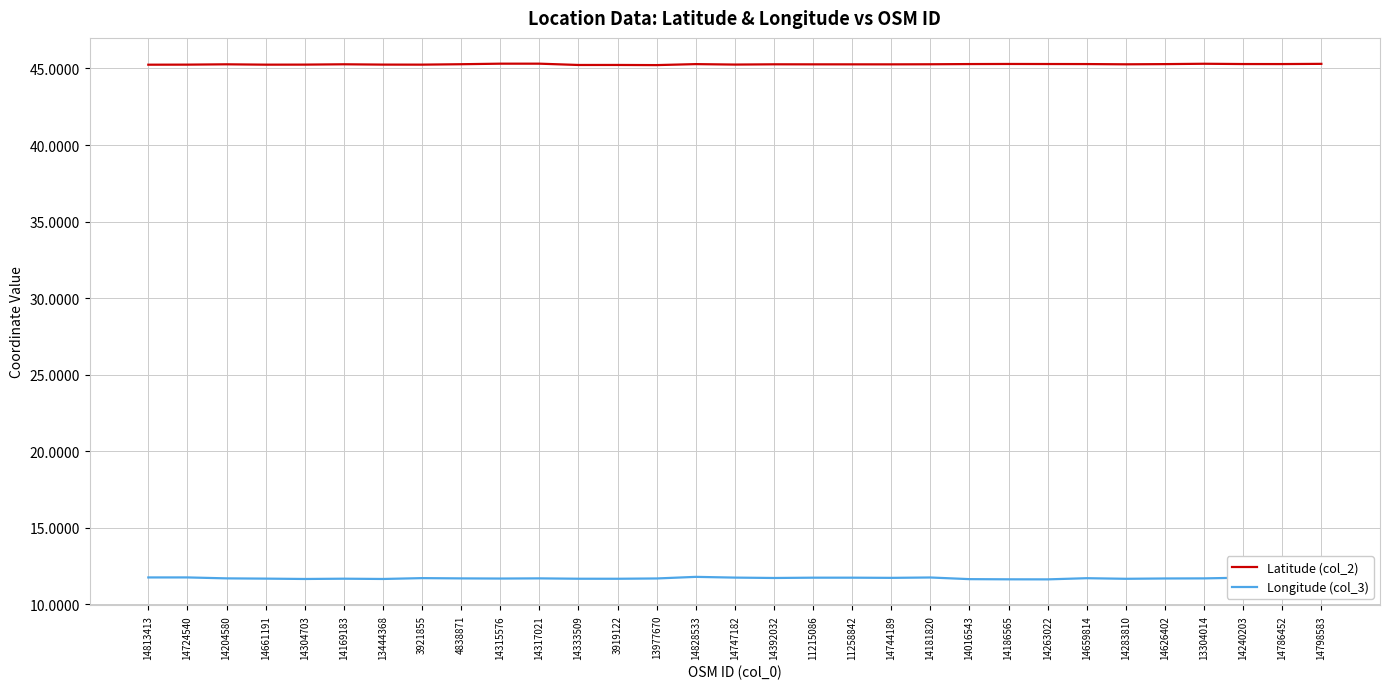

In Latitude (col_2), how many points are higher than both neighbors (excluding endpoints)?

8